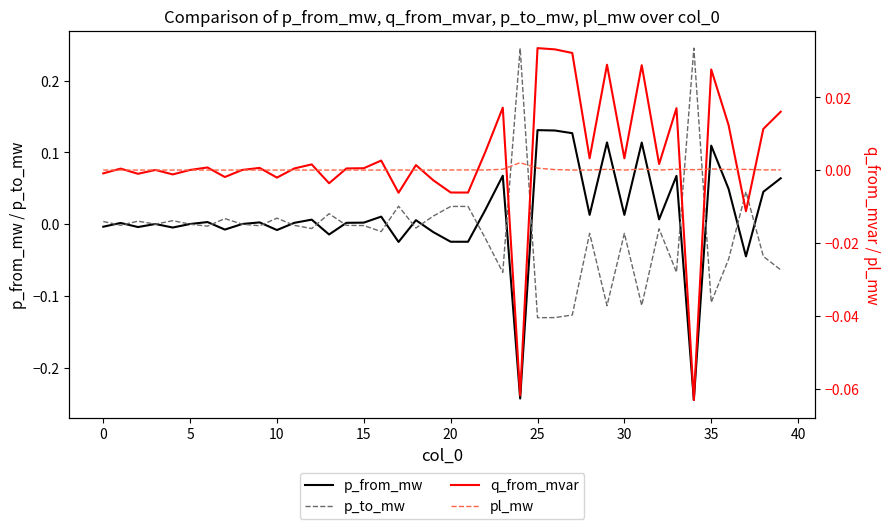

What is the maximum value for p_from_mw?

0.1